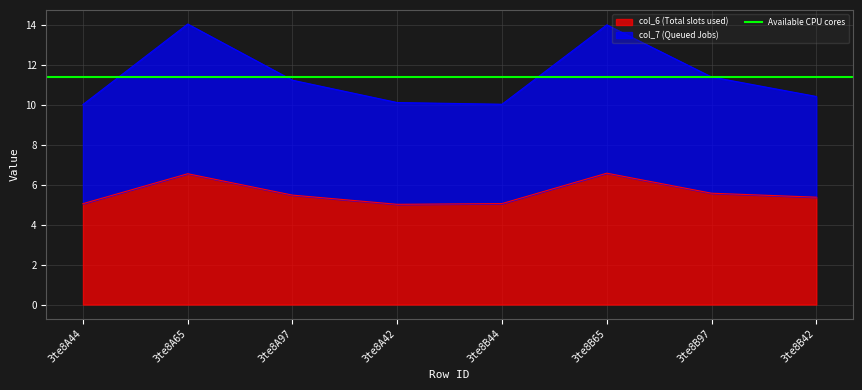

What is the label of the 6th point from the left?

3te8B65